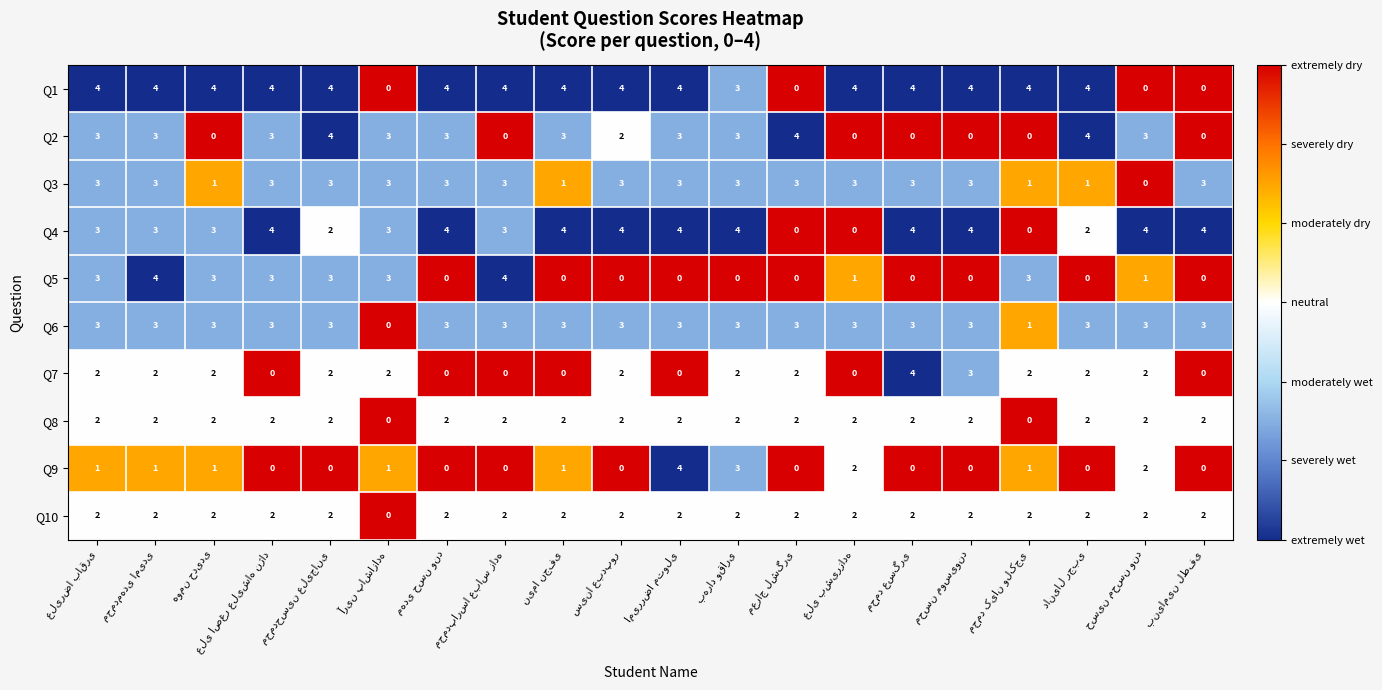

How many Q1 values are between 4 and 5?

15